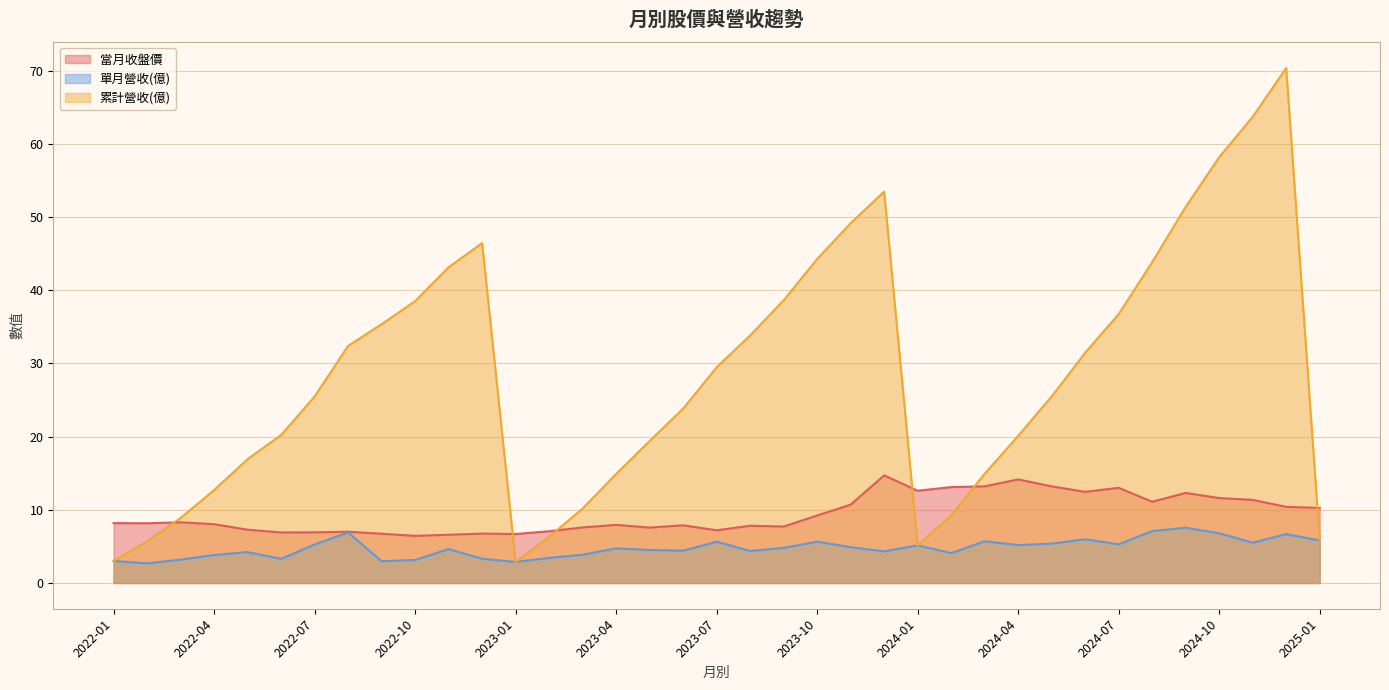

The value of 累計營收(億) at 2024-04 is 20.1. True or false?

True